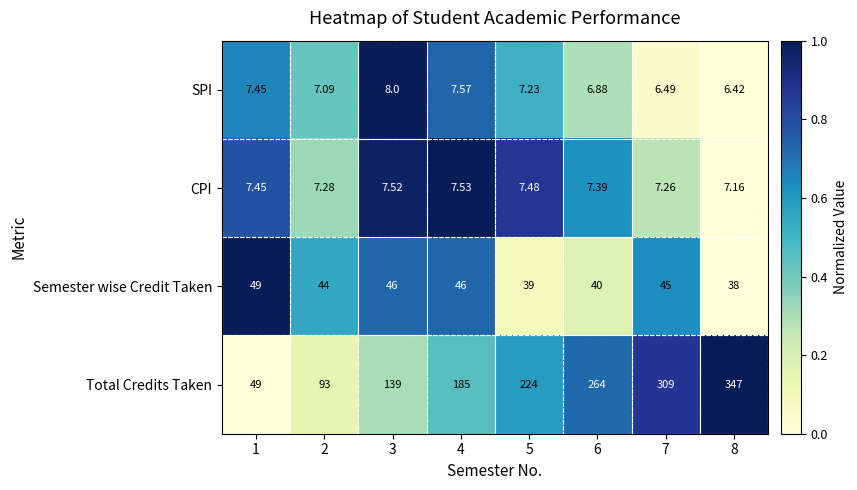

Rank the series at 4 from highest to lowest value.

Total Credits Taken, Semester wise Credit Taken, SPI, CPI